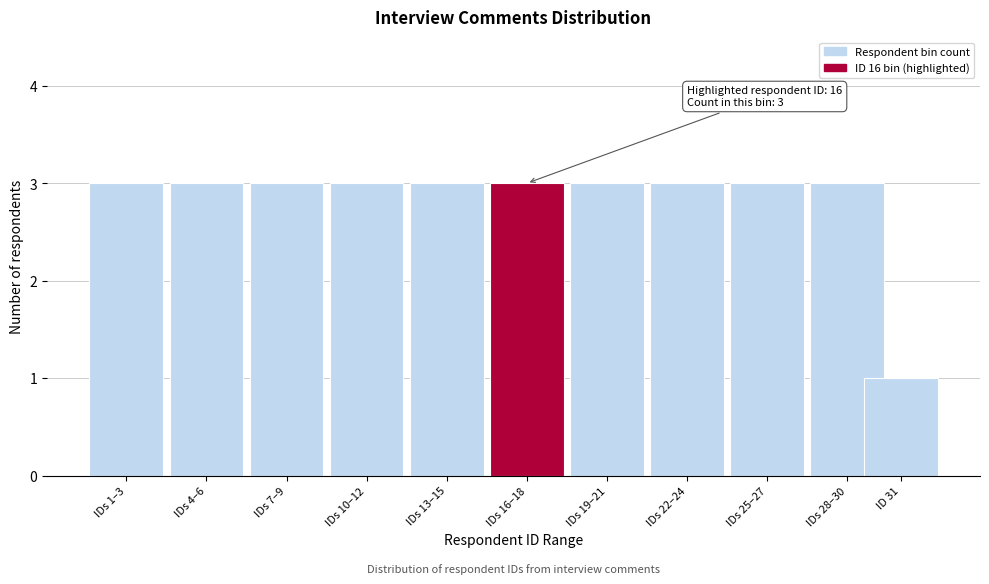

Reading left to right, what are all the values shown in this chart?

IDs 1–3=3	IDs 4–6=3	IDs 7–9=3	IDs 10–12=3	IDs 13–15=3	IDs 16–18=3	IDs 19–21=3	IDs 22–24=3	IDs 25–27=3	IDs 28–30=3	ID 31=1